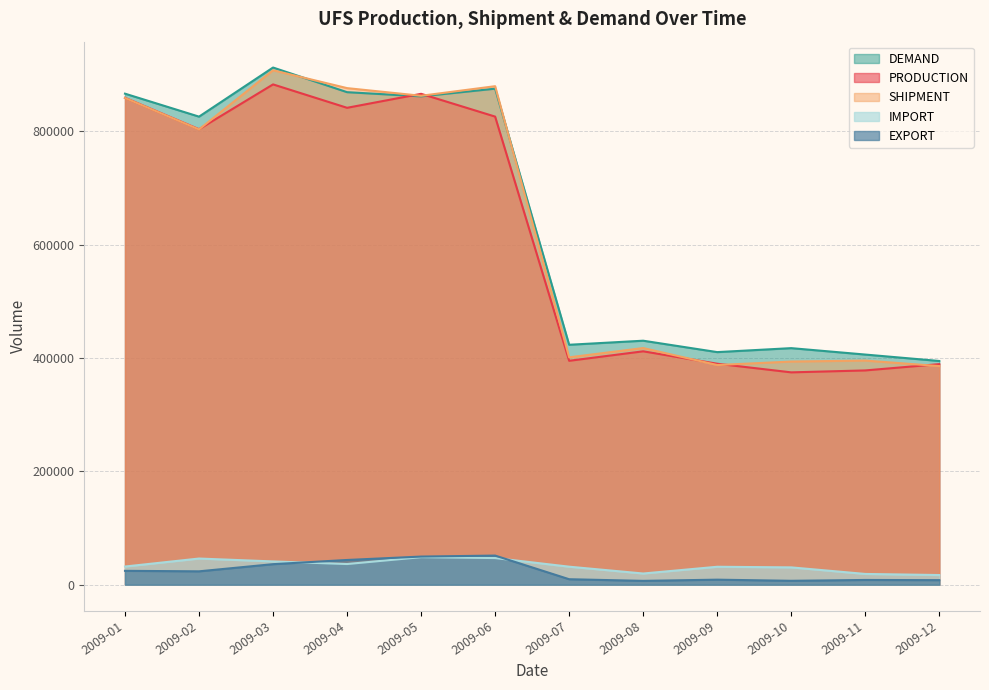

Which has a higher value, 2009-02 or 2009-09?

2009-02